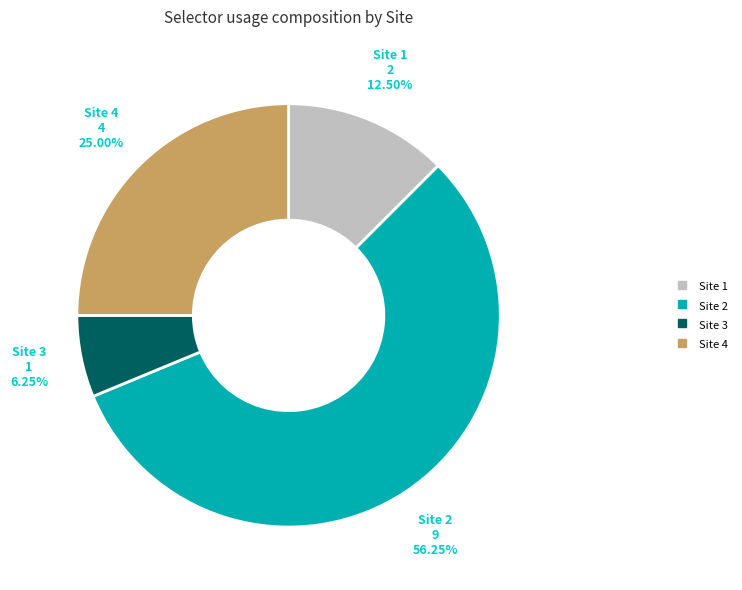

Between Site 4 and Site 3, which is larger?

Site 4